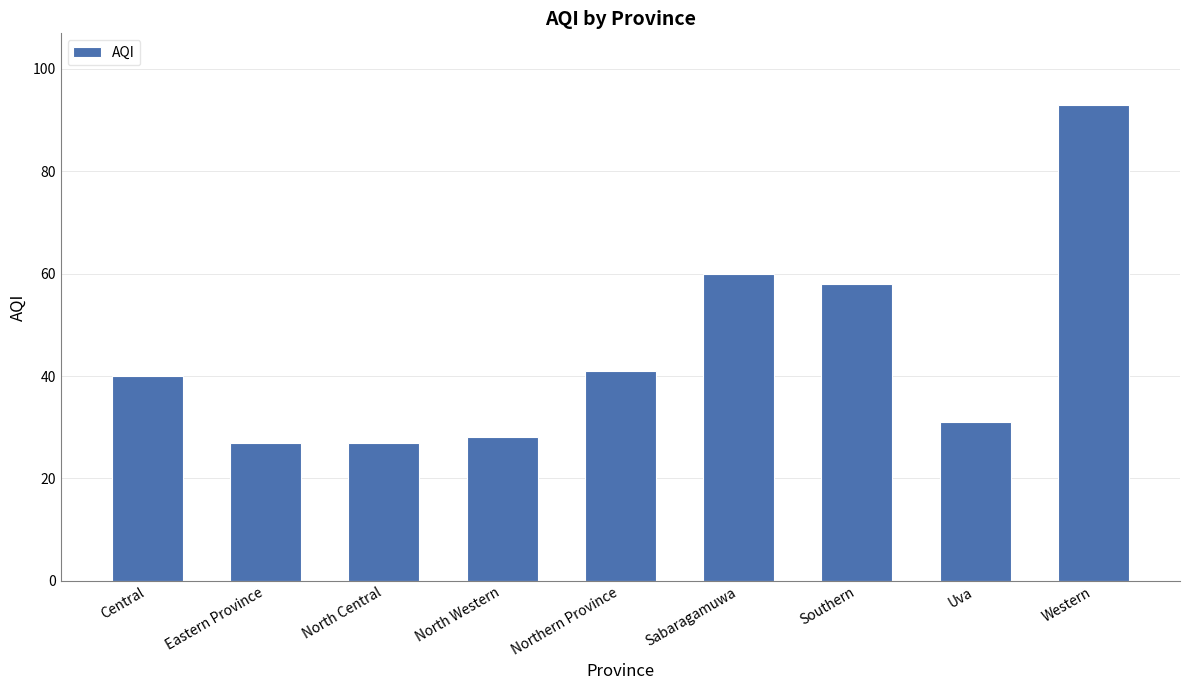

What is the maximum value shown in the chart?

93